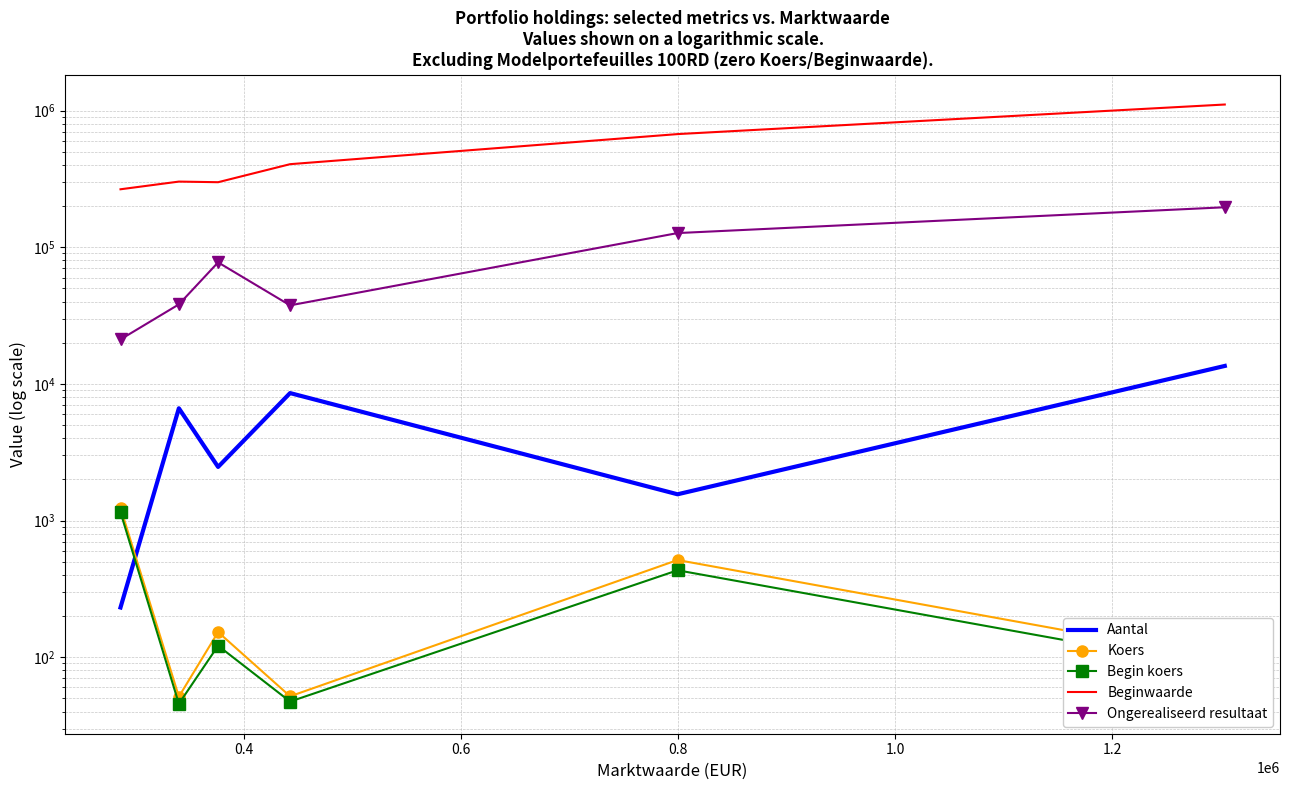

At which category does the chart reach its minimum across all series?

0.4